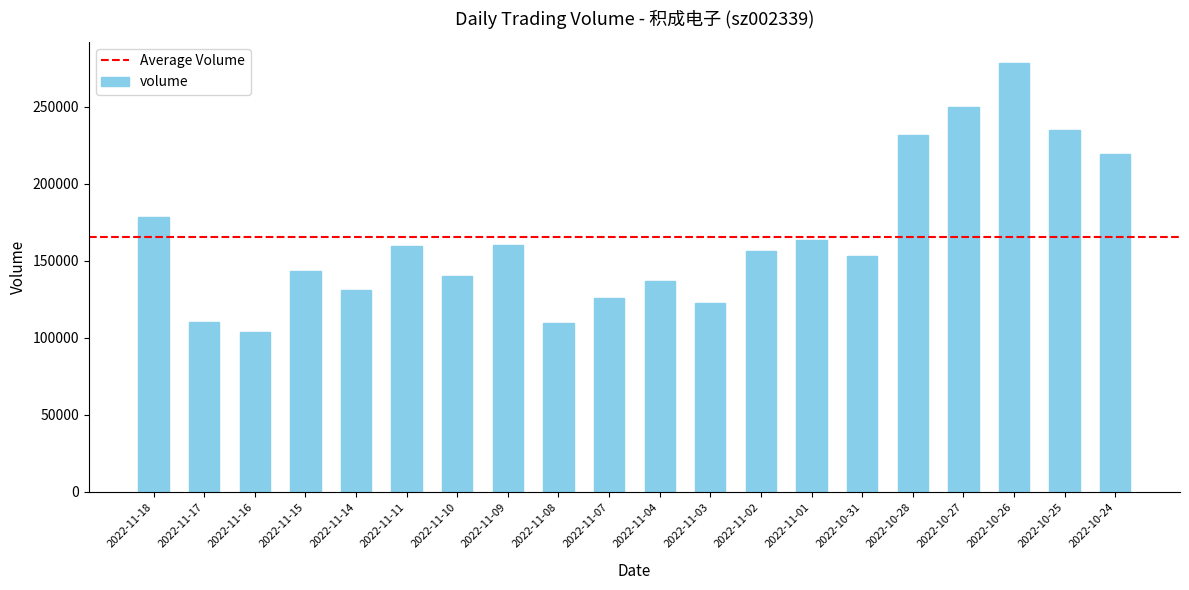

What is the change in value from 2022-11-02 to 2022-11-01?

+6738